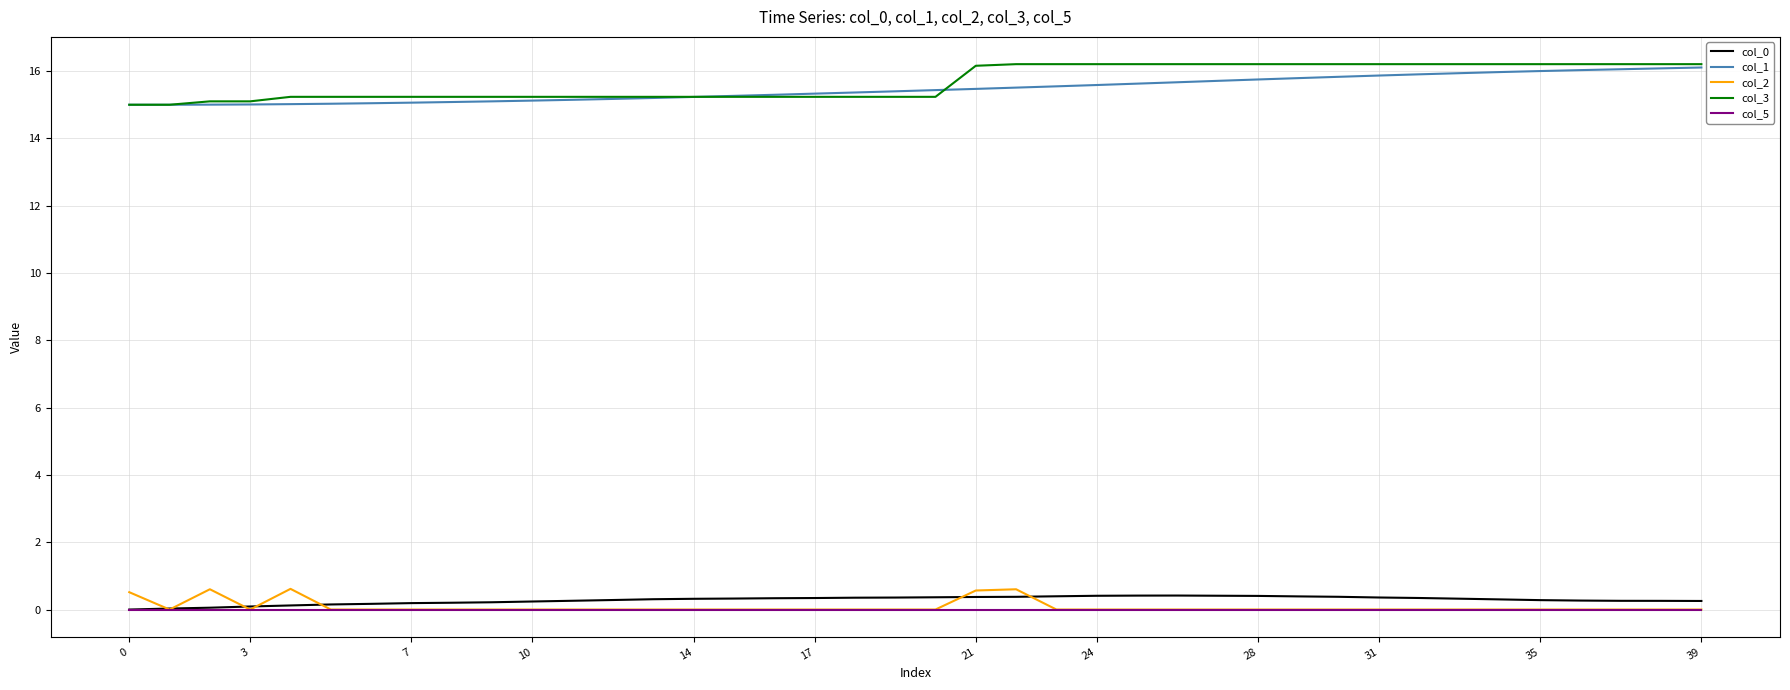

What is the maximum value for col_3?

16.2